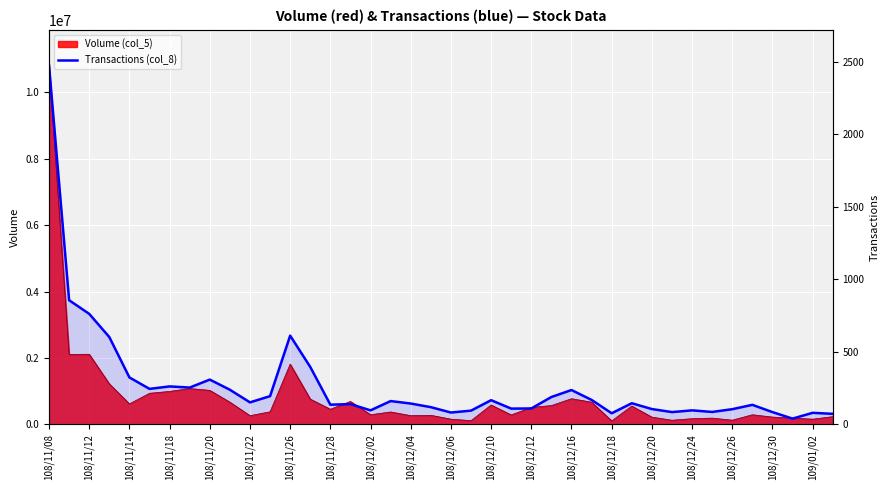

What is the difference between the values at 108/12/24 and 108/11/28?

39